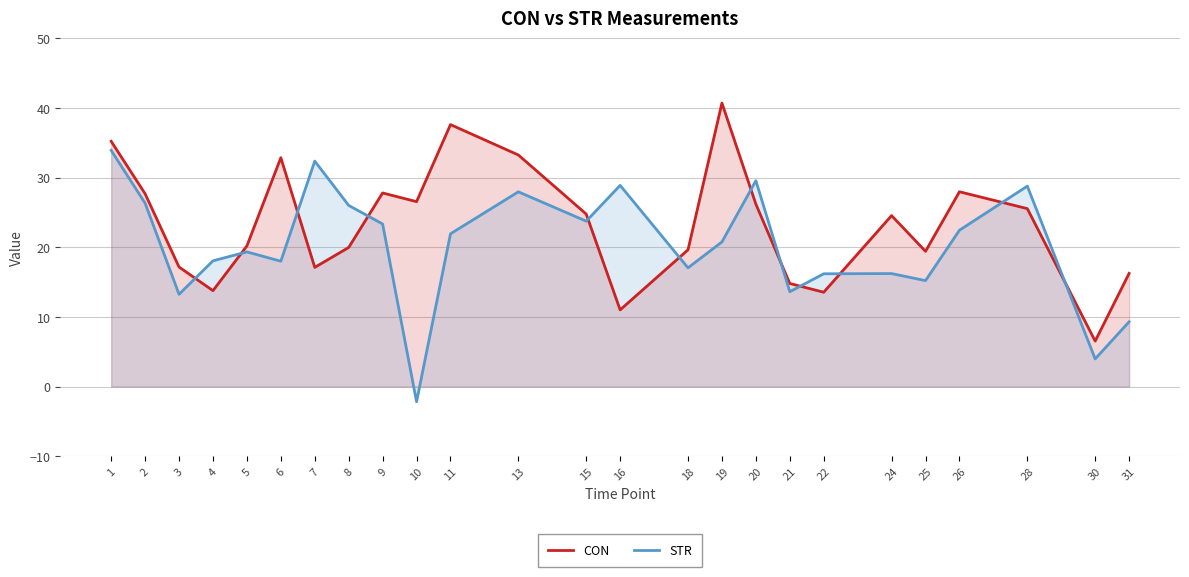

Which series has the largest total across all categories?

CON